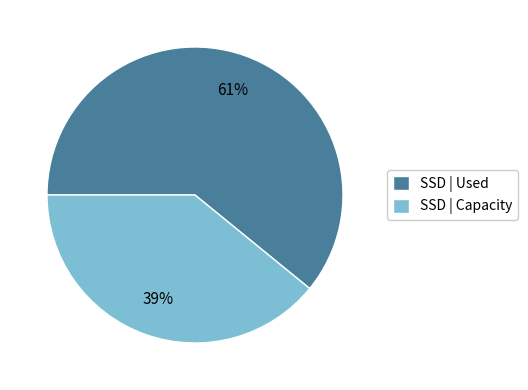

Which has a higher value, SSD | Used or SSD | Capacity?

SSD | Used